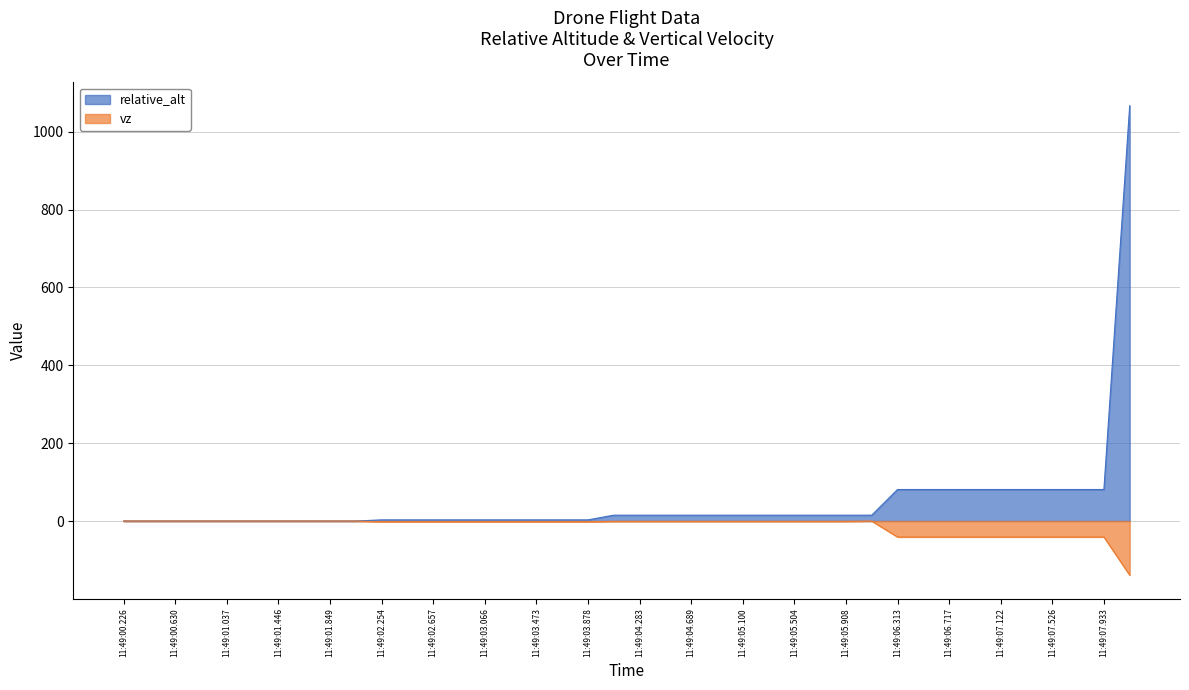

What is the label of the 16th point from the right?

11:49:05.100